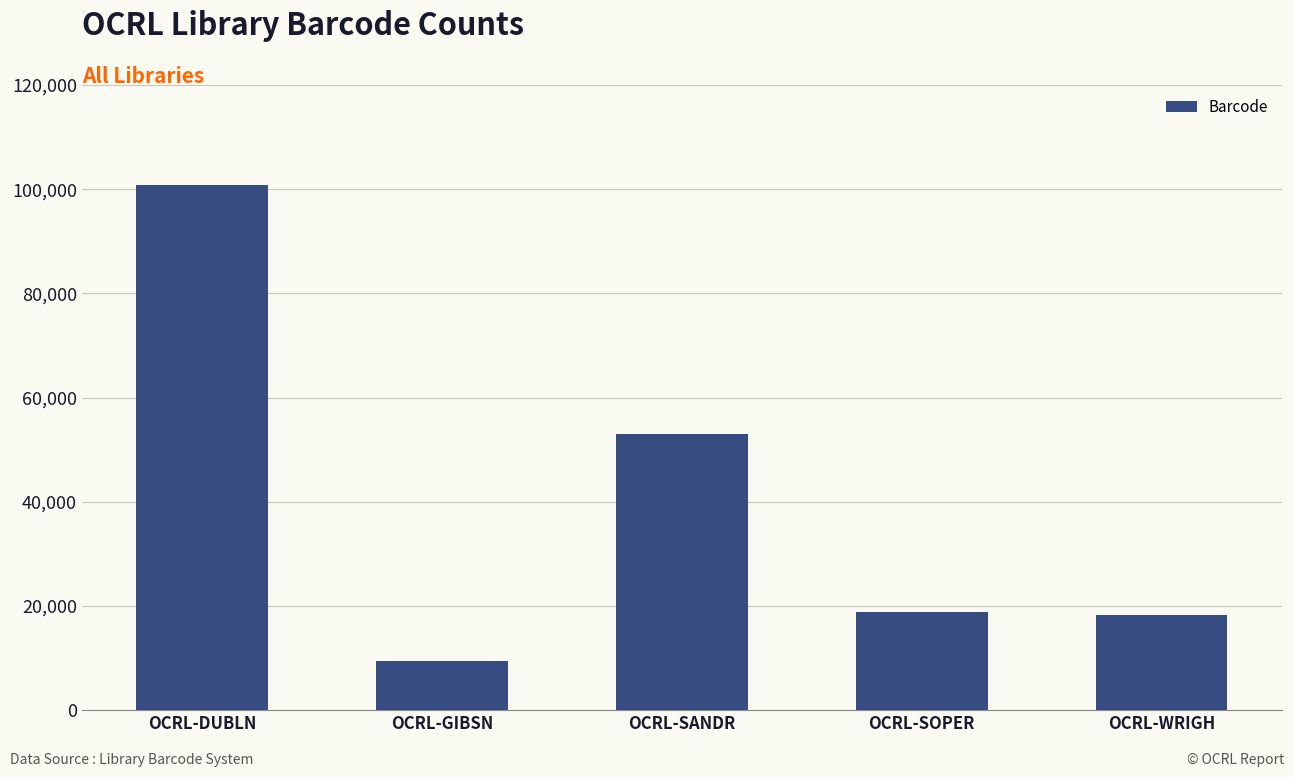

Is it true that the value at OCRL-SOPER is 18763?

True